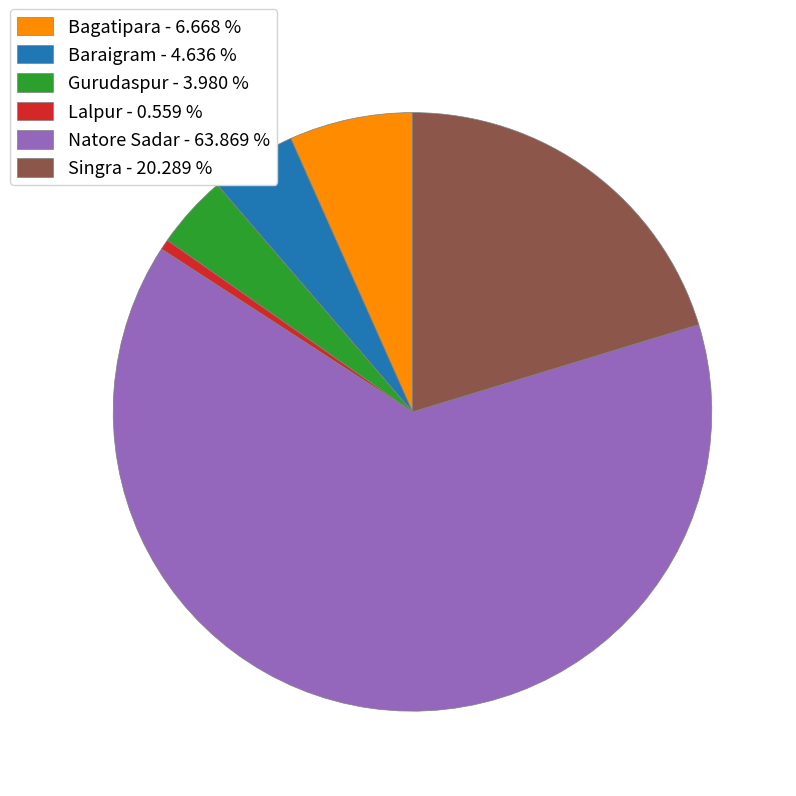

Approximately how many times larger is the value at Bagatipara - 6.668 % compared to Singra - 20.289 %?

0.3